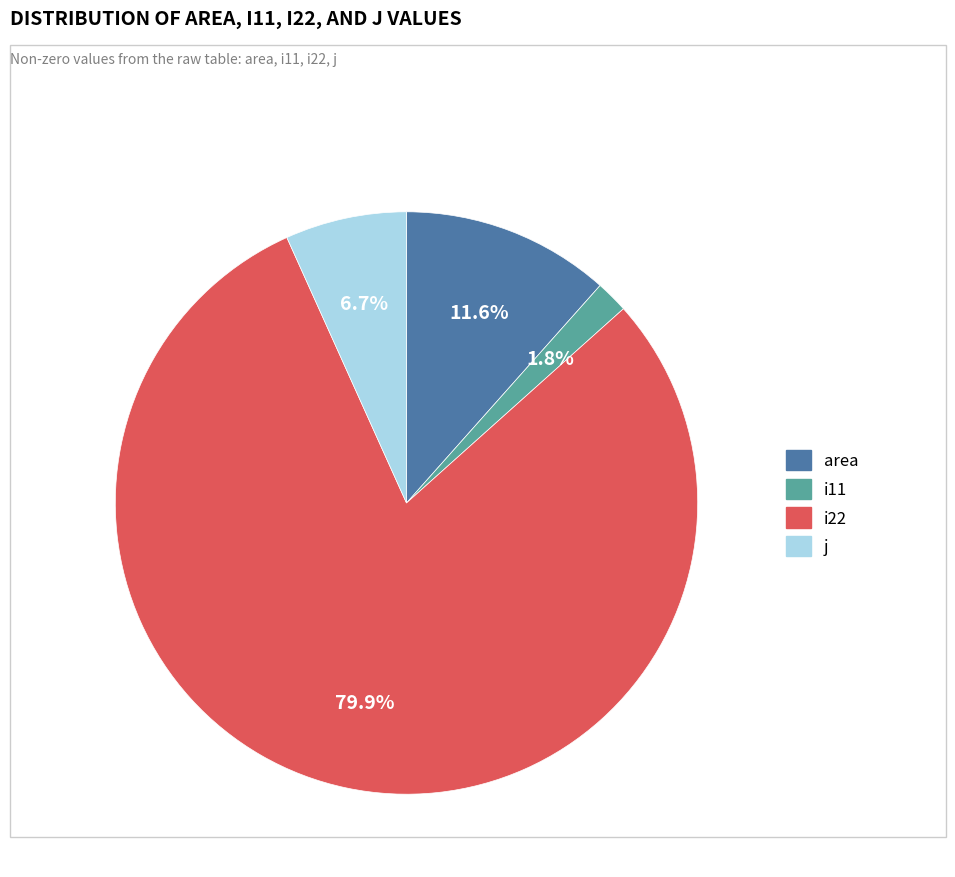

To the nearest percent, what is the difference between the i11 and j slice percentages?

5%